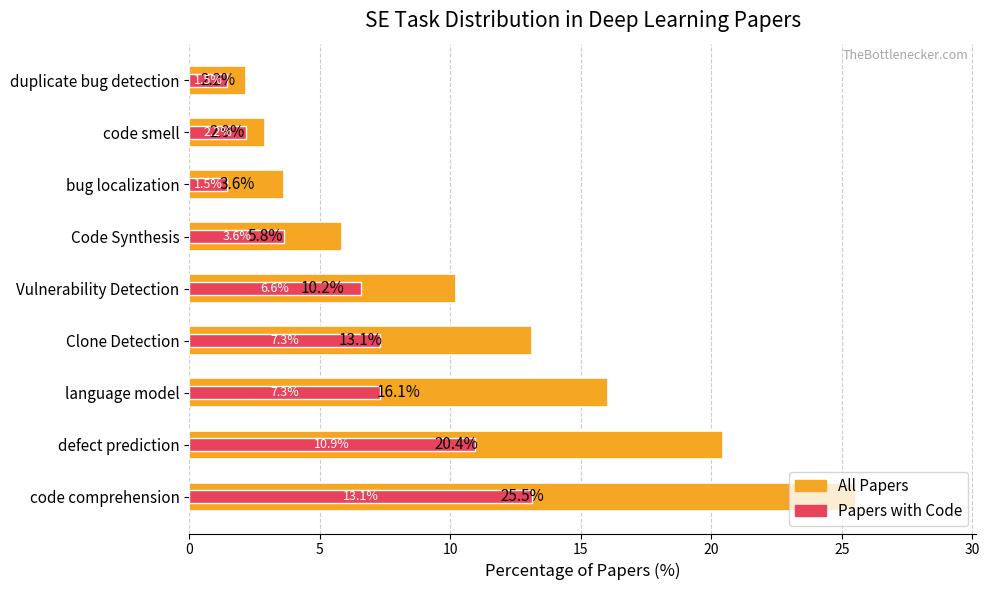

The Has Code (% of total) series shows 3.8 at code comprehension. True or false?

False